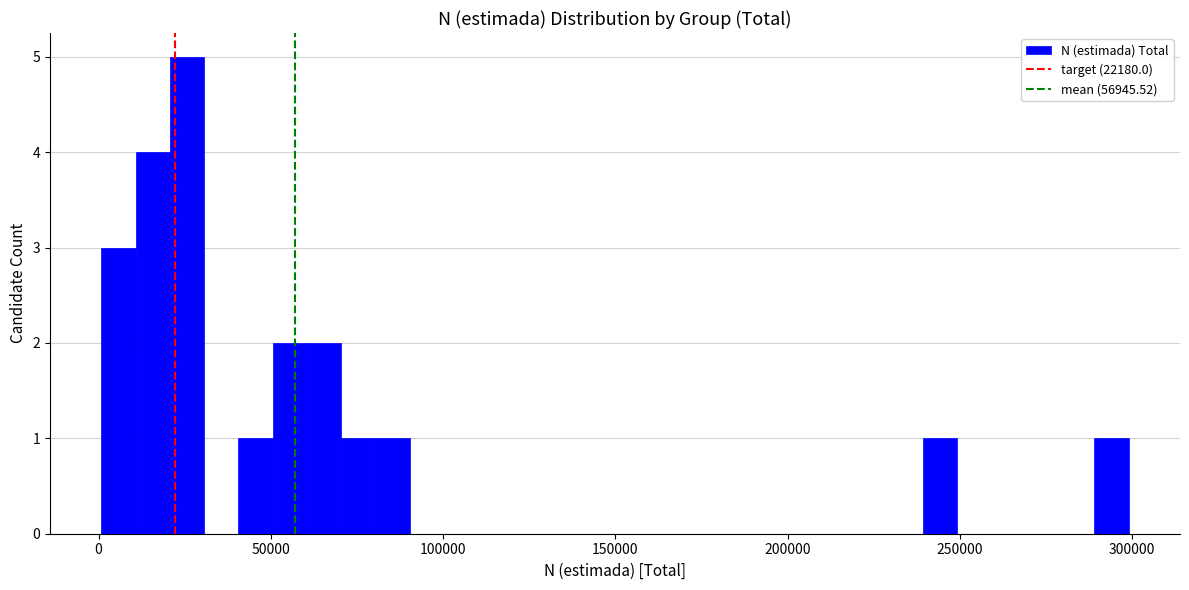

Read against the x-axis, roughly where is the centre of the tallest bar?

25000